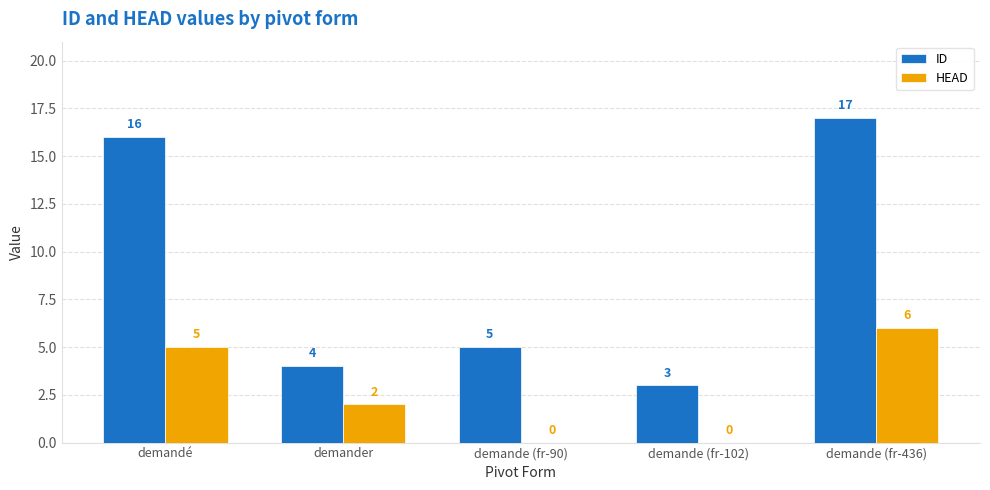

What is the average value of the HEAD series?

3